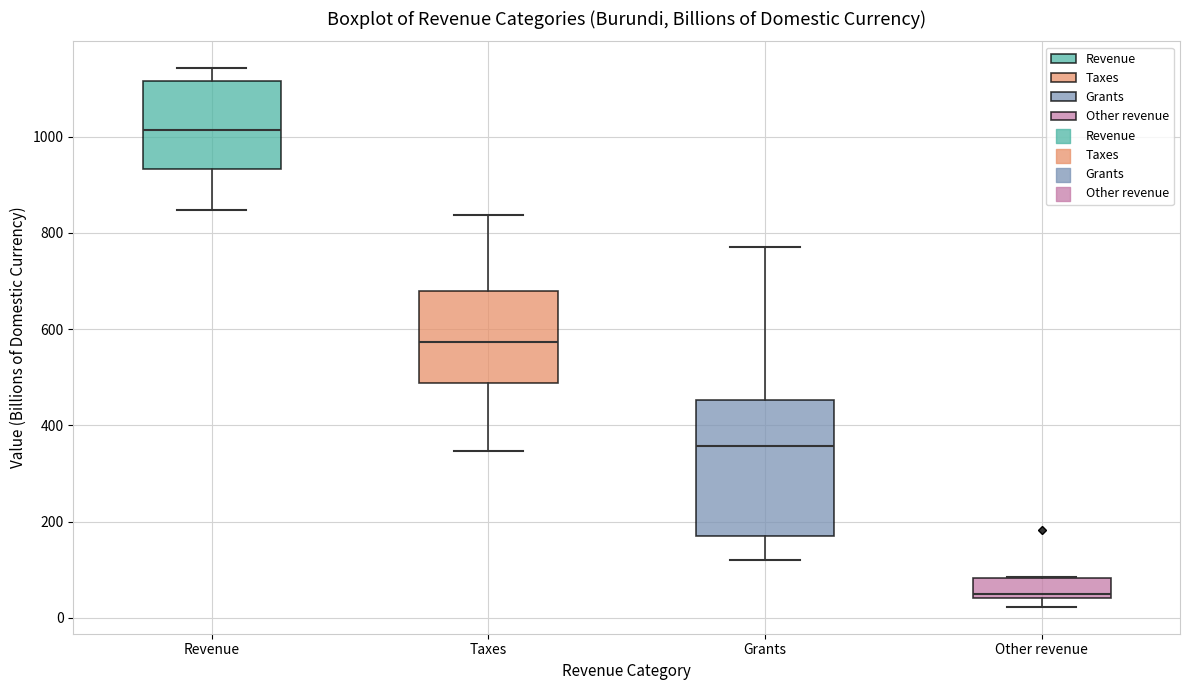

Reading left to right, transcribe this box plot: for each box, give where its median line is, the range the box spans, and where its two whiskers end, as read against the y-axis. The values are not printed on the chart, so give them approximately, as read against the axis.

Revenue: median 1020, box 940 to 1120, whiskers 840 to 1140
Taxes: median 580, box 480 to 680, whiskers 340 to 840
Grants: median 360, box 160 to 460, whiskers 120 to 760
Other revenue: median 40 (just above the box's lower edge), box 40 to 80, whiskers 20 to 80